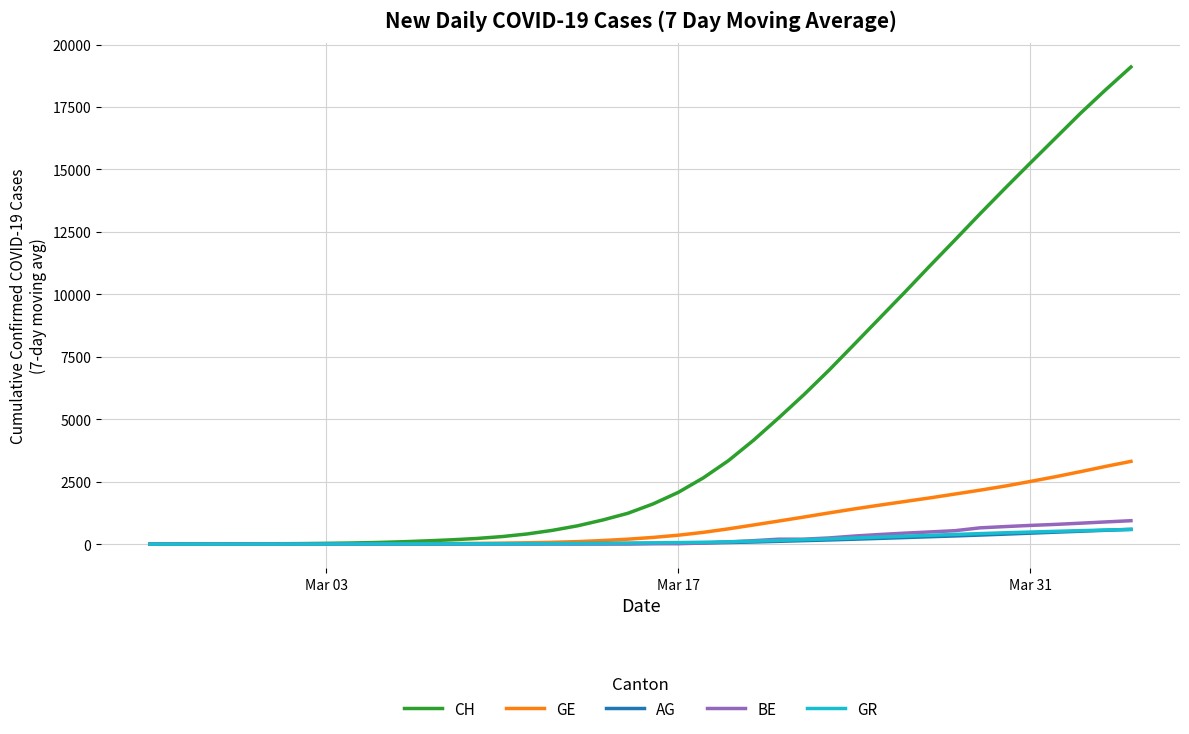

Which series has the largest range (max minus min)?

CH